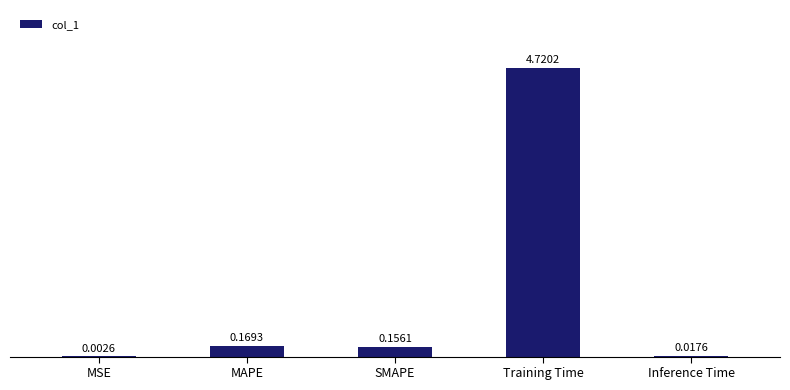

What is the change in value from MSE to MAPE?

+0.2